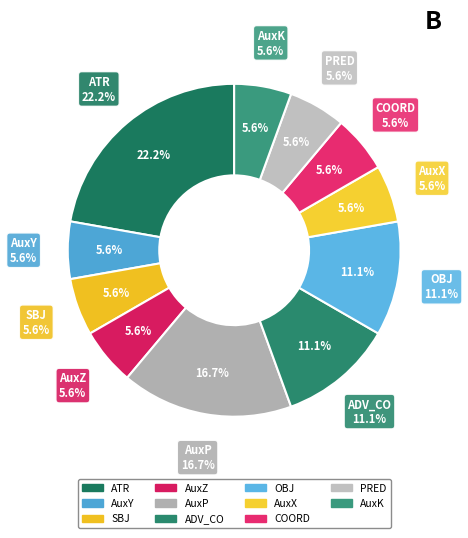

Is there a majority slice in this chart?

No